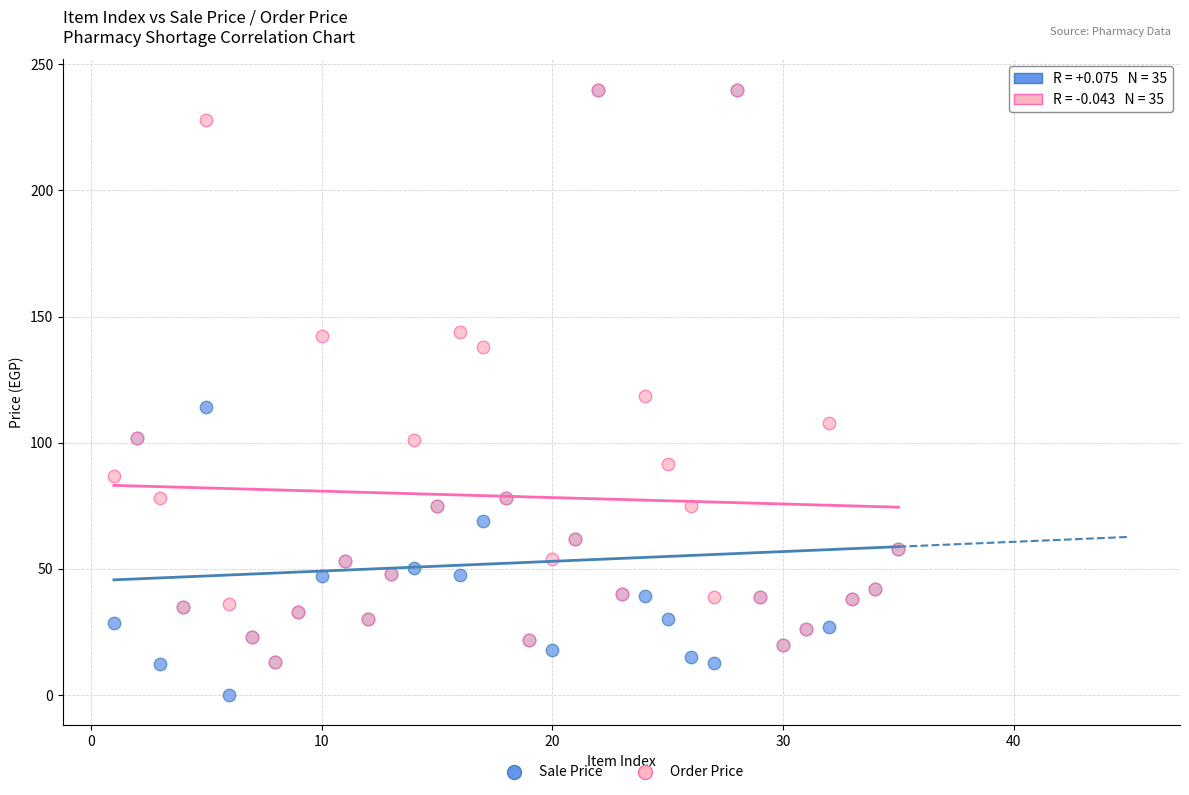

What are all the series names shown in the legend?

Sale Price, Order Price